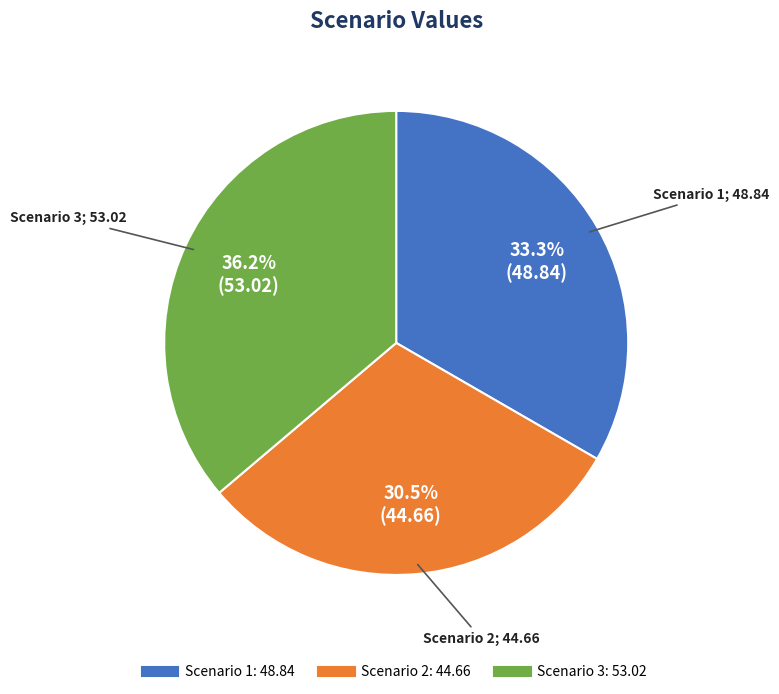

What is the ratio of the value at Scenario 2 to the value at Scenario 1?

0.9